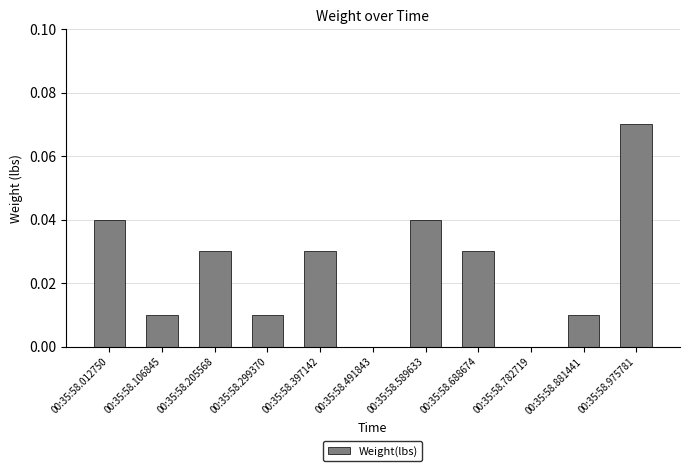

Which category has the highest value across all series?

00:35:58.975781